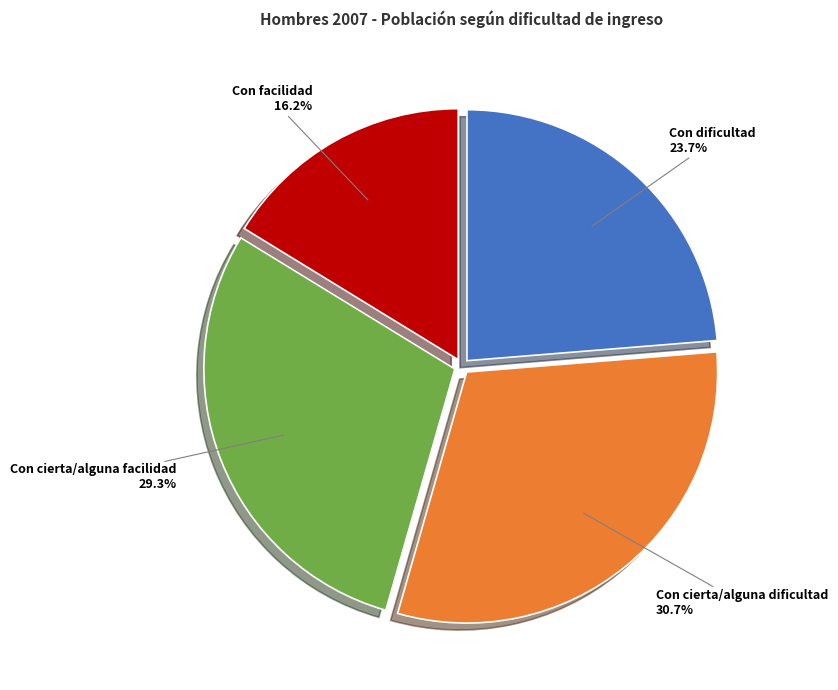

What portion of the pie excludes Con cierta/alguna dificultad?

69.3%